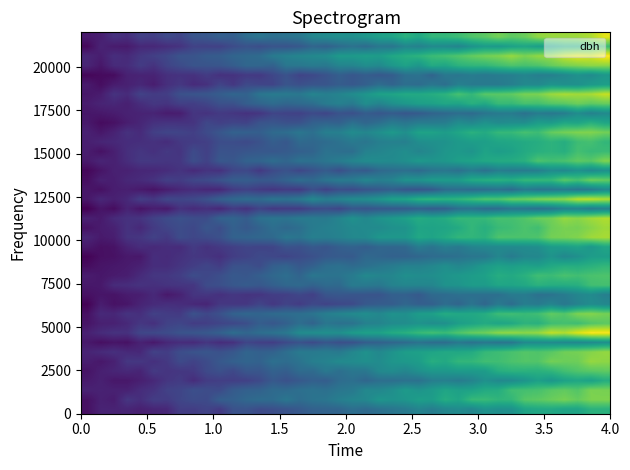

How many categories are shown in the chart?

40